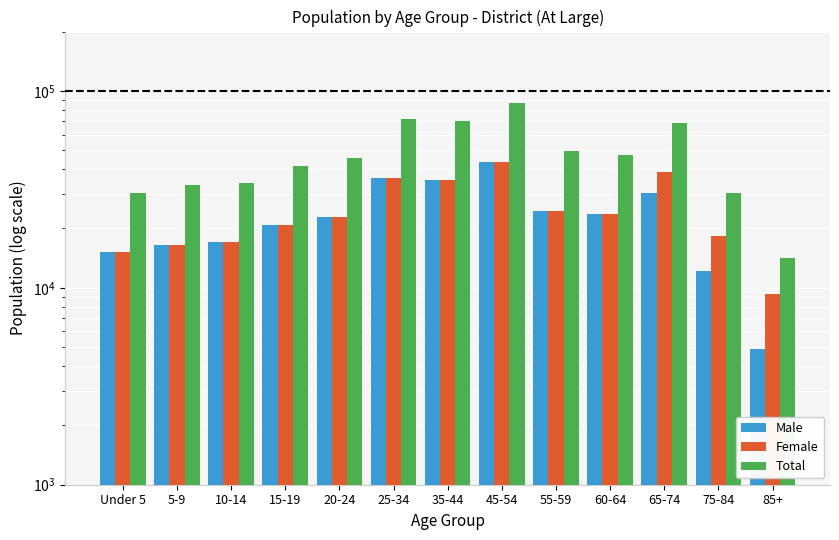

At which label is Male closest to 24124?

60-64